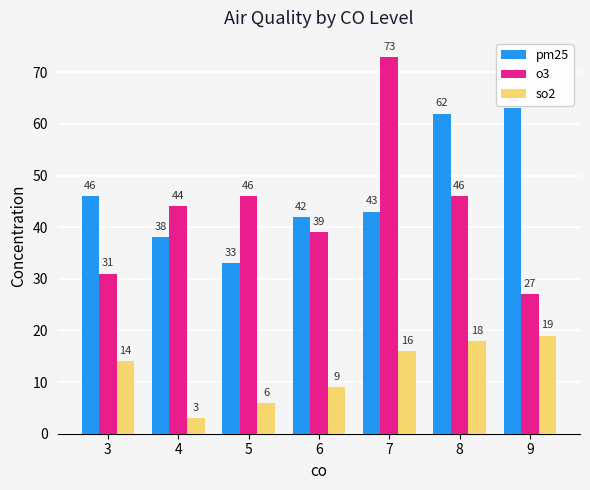

True or false: so2 has a value of 7 at 3.

False